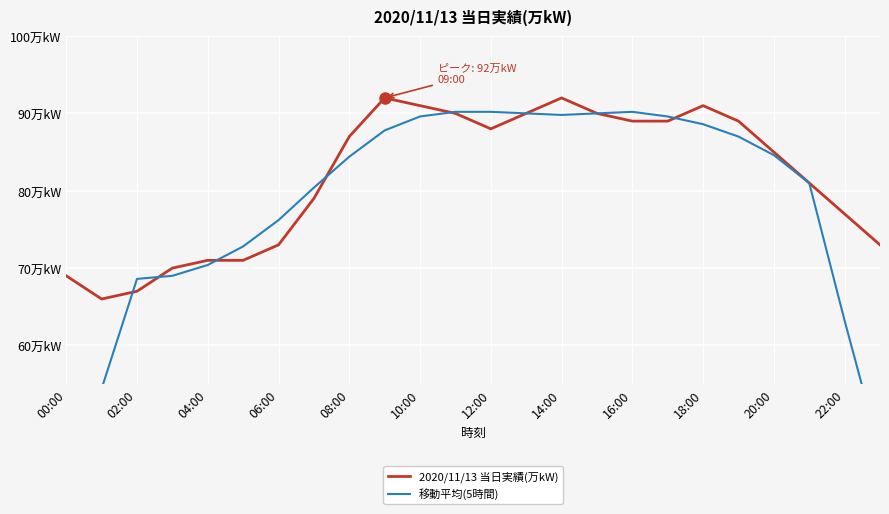

How many intersections are there between 2020/11/13 当日実績(万kW) and 移動平均(5時間)?

6